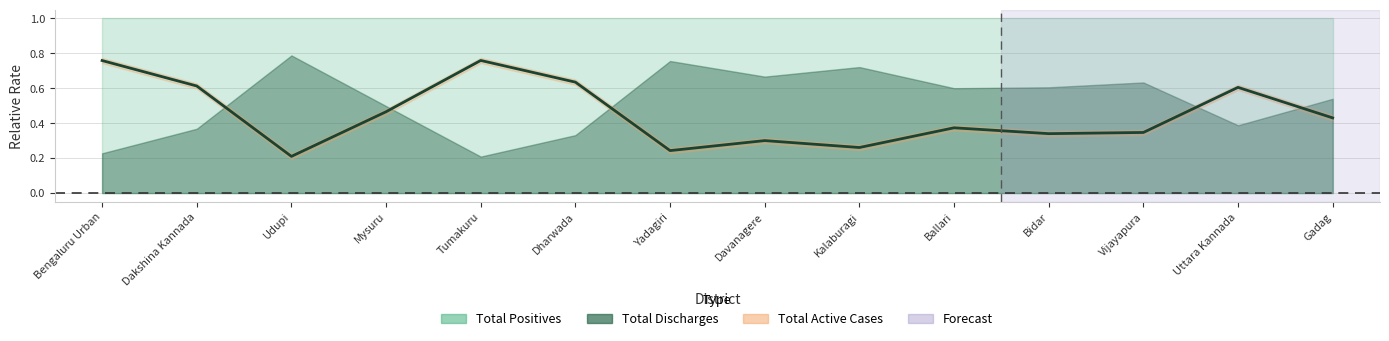

How many lines are shown in the chart?

1